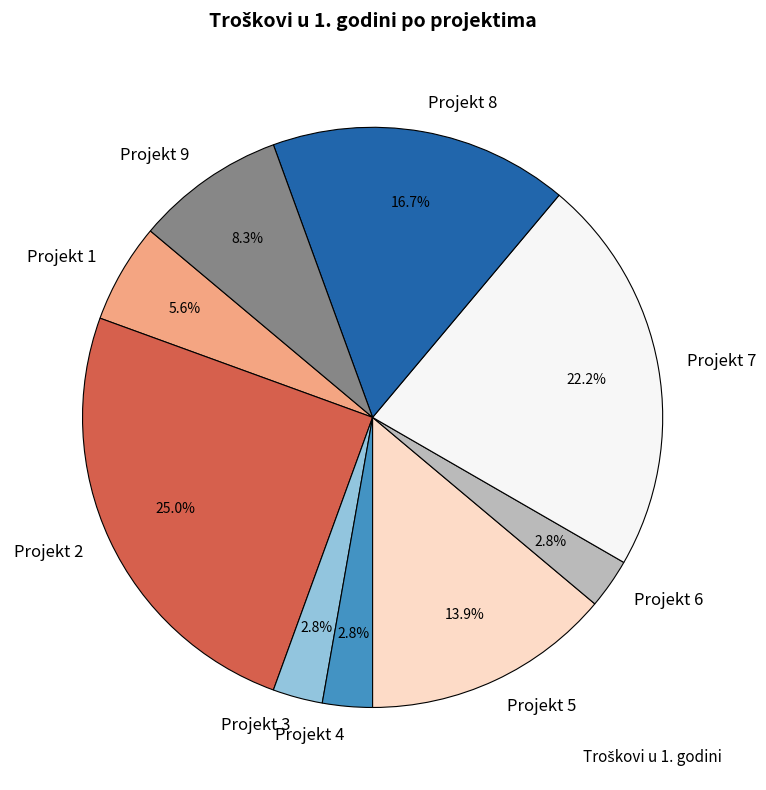

Which has a higher value, Projekt 7 or Projekt 6?

Projekt 7